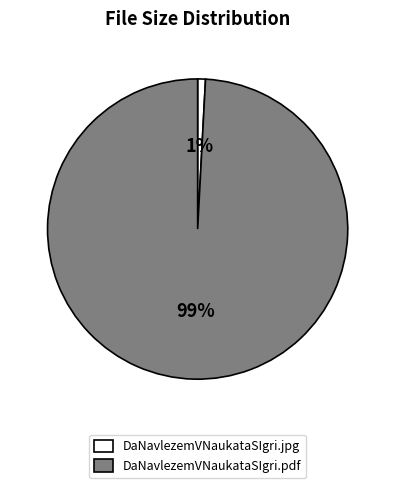

Is there any slice that represents more than half of the pie?

Yes